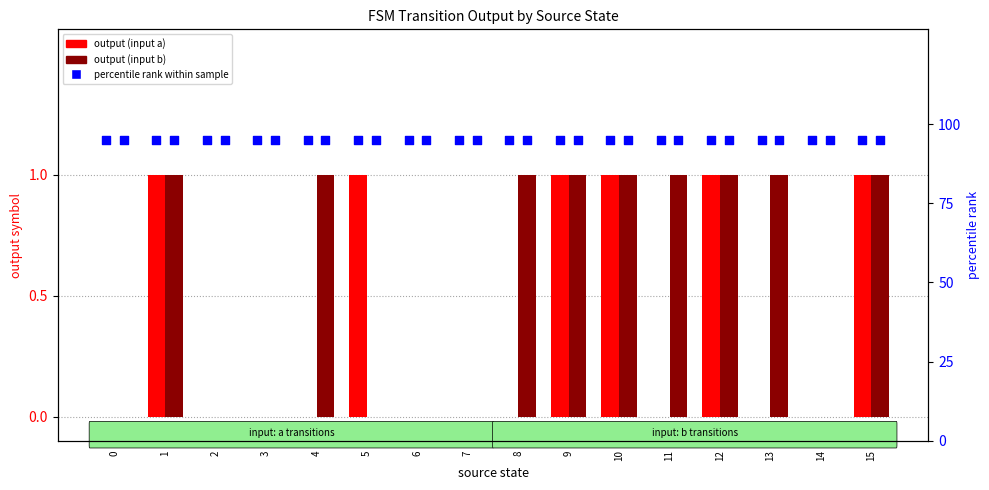

Which series has the largest Y range (max minus min)?

output (input a)